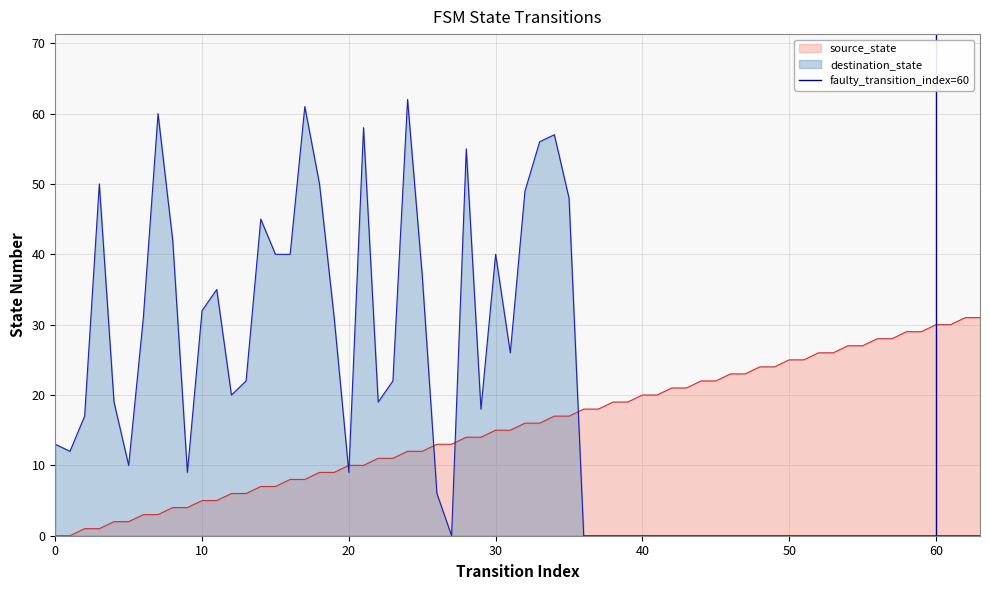

After their last crossing, which series has the higher values: destination_state or source_state?

source_state